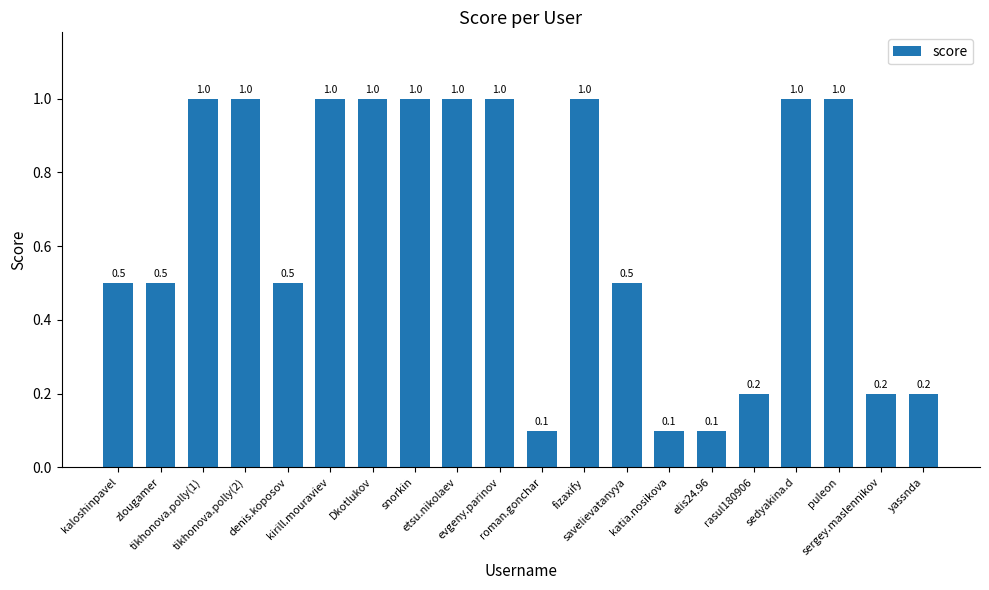

What is the difference between the values at sergey.maslennikov and sedyakina.d?

0.8